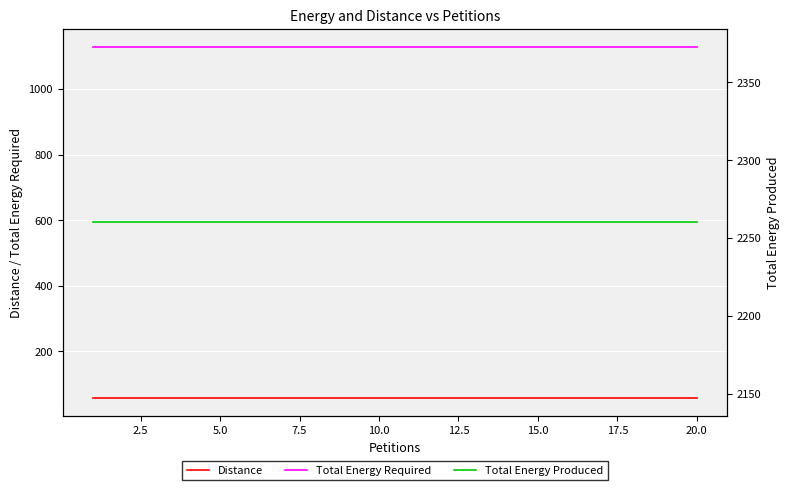

True or false: Total Energy Produced and Total Energy Required intersect in this chart.

False